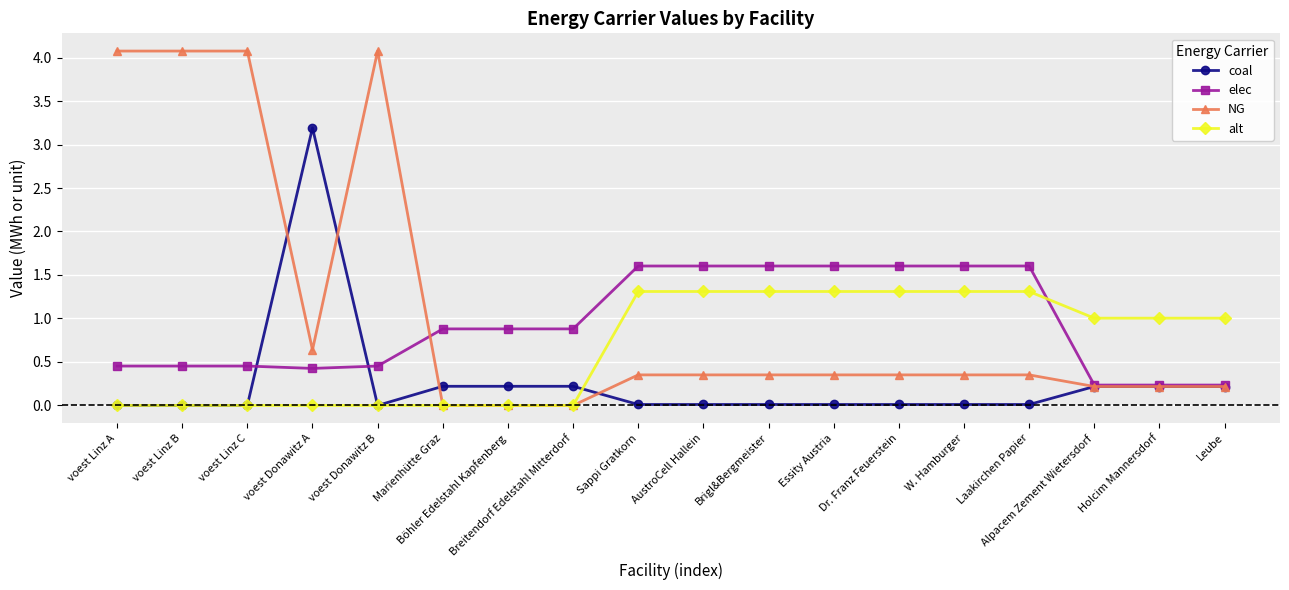

Rank the series at Brigl&Bergmeister from highest to lowest value.

elec, alt, NG, coal